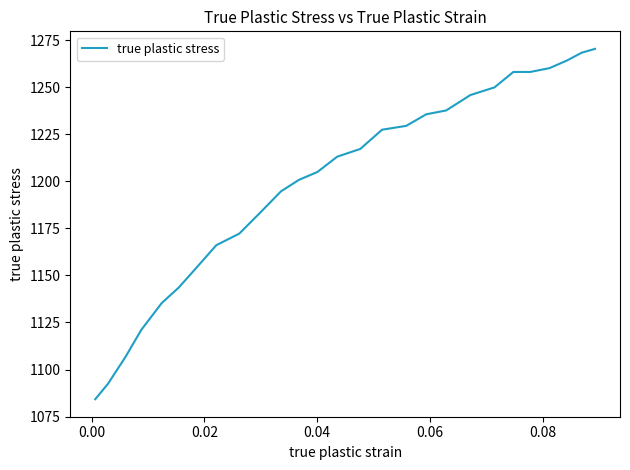

What is the smallest value displayed?

1084.2